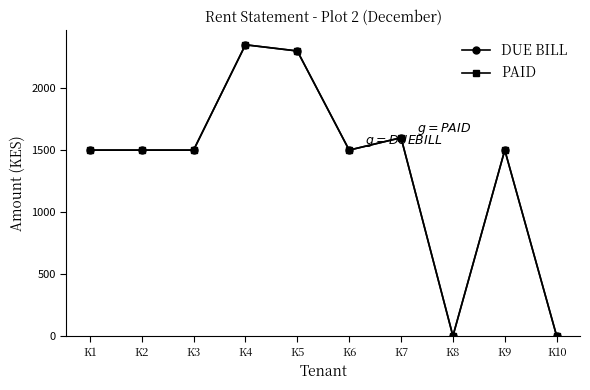

Does the chart have visible grid lines?

No